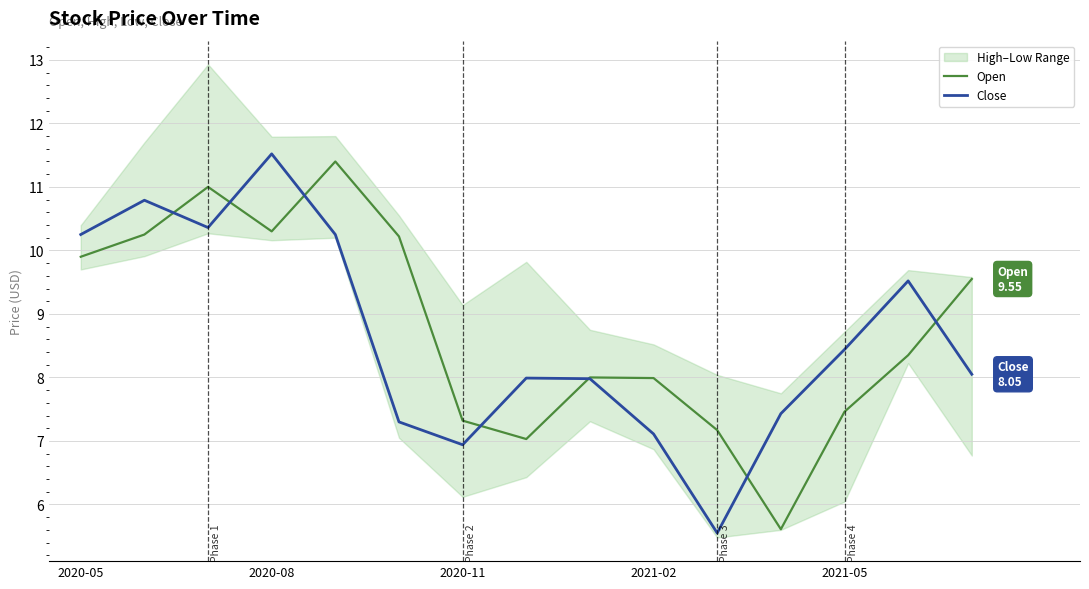

How many values in the Close series are below 8?

7